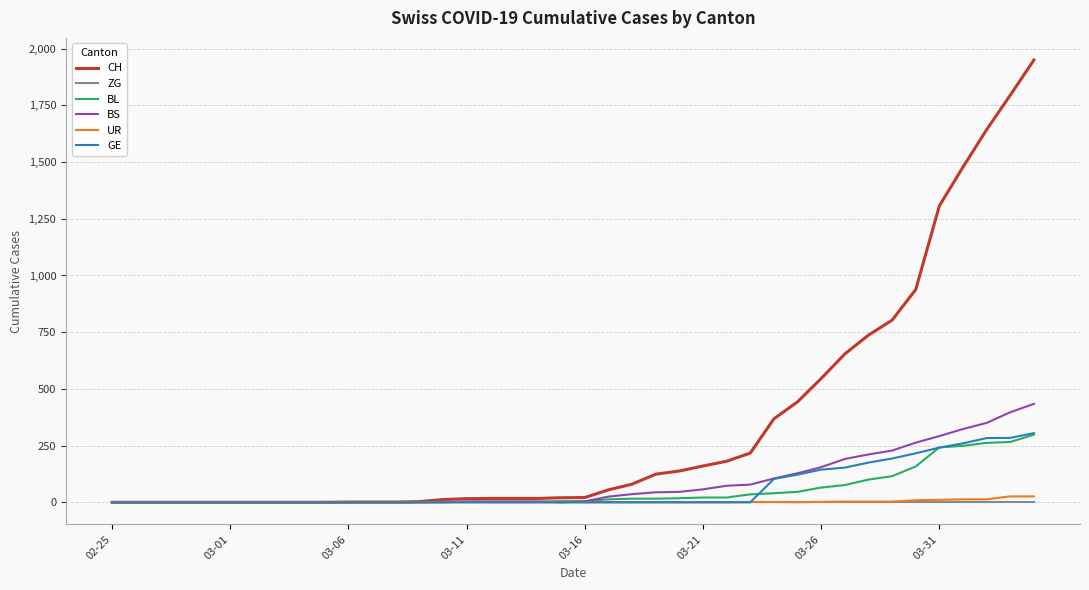

How many lines are shown in the chart?

6